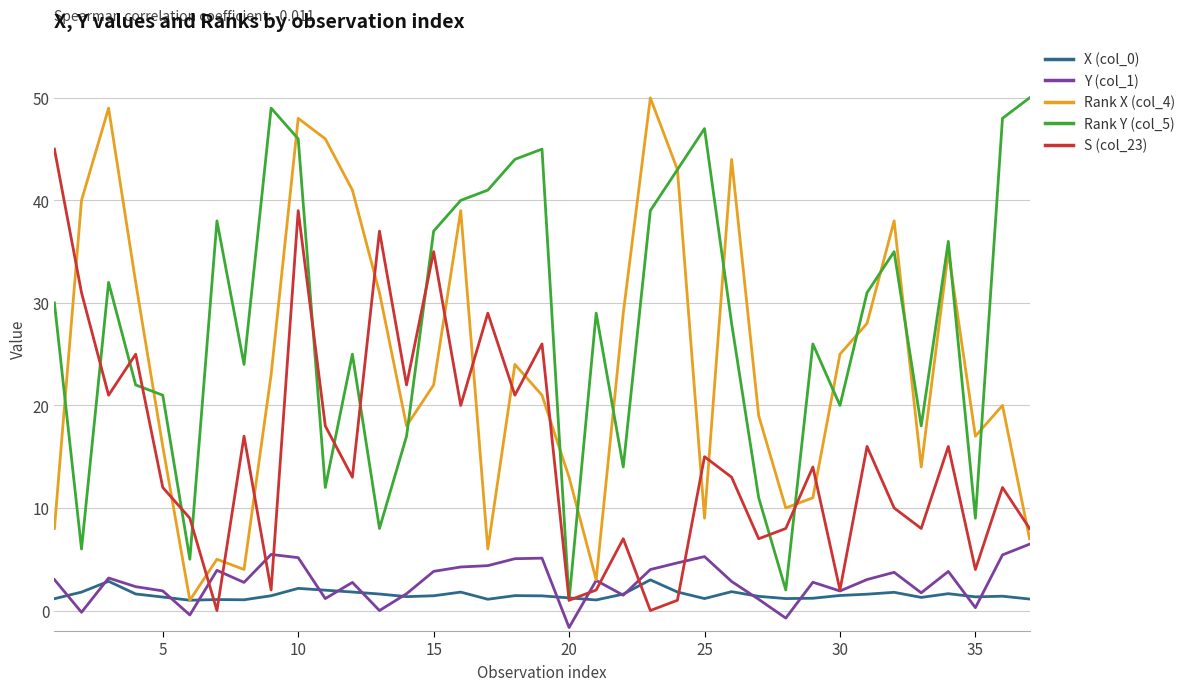

What is the greatest value displayed?

50.0